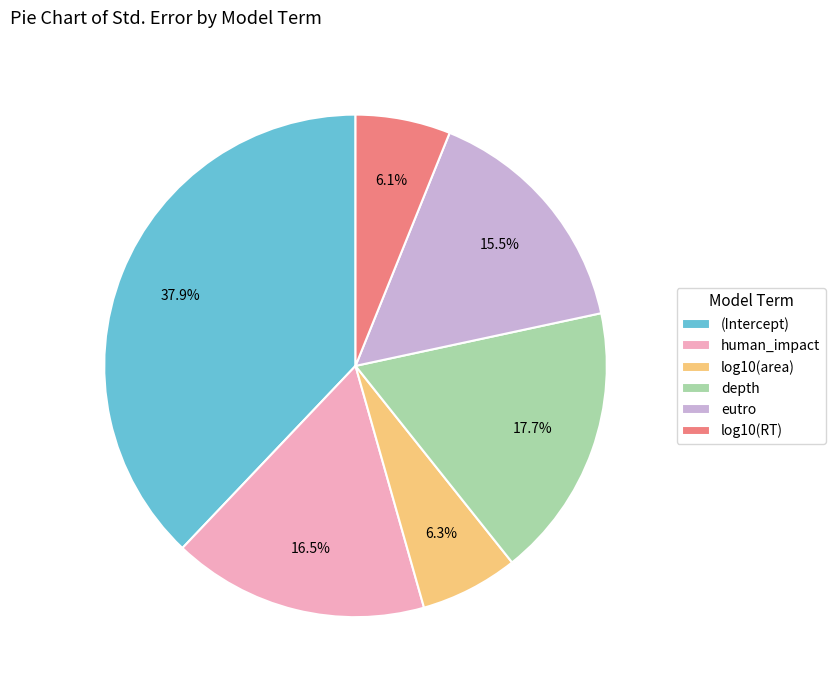

Is there any slice that represents more than half of the pie?

No